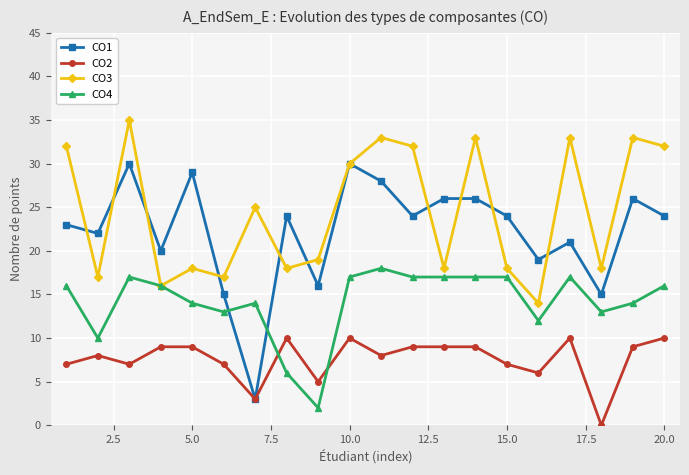

List the series in order of their peak value, lowest first.

CO2, CO4, CO1, CO3